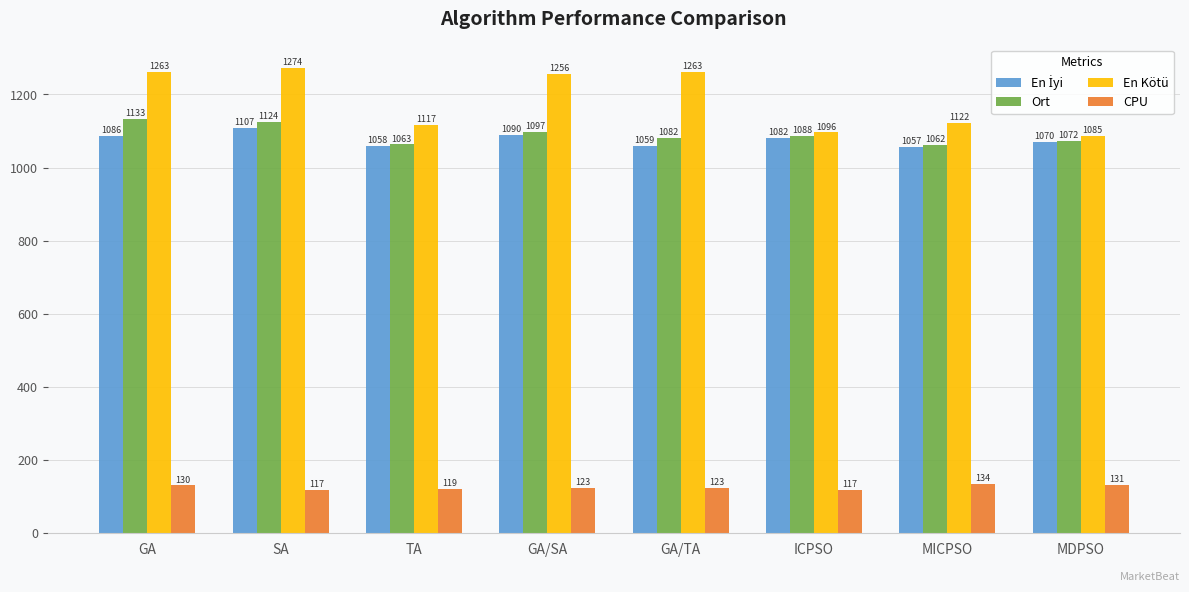

Rank the categories by Ort value from highest to lowest.

GA, SA, GA/SA, ICPSO, GA/TA, MDPSO, TA, MICPSO